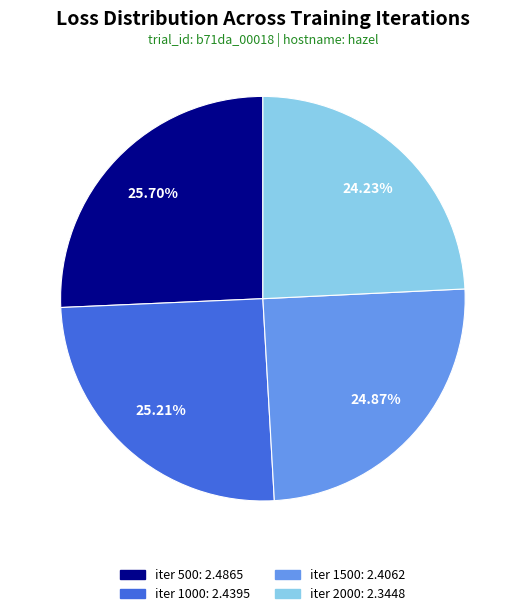

Does iter 1000 represent more than half of the total?

No